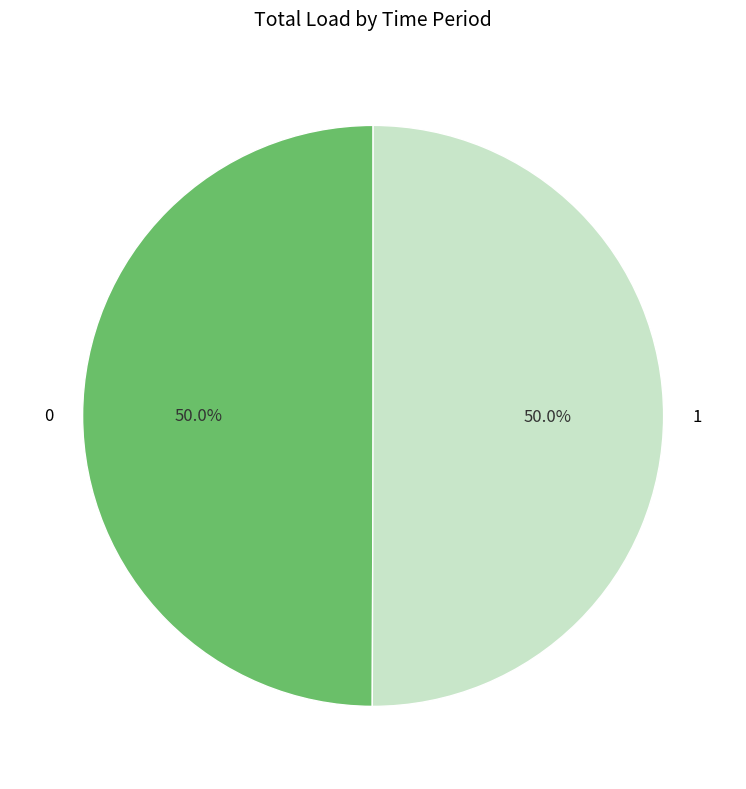

What portion of the pie excludes 0?

50.0%